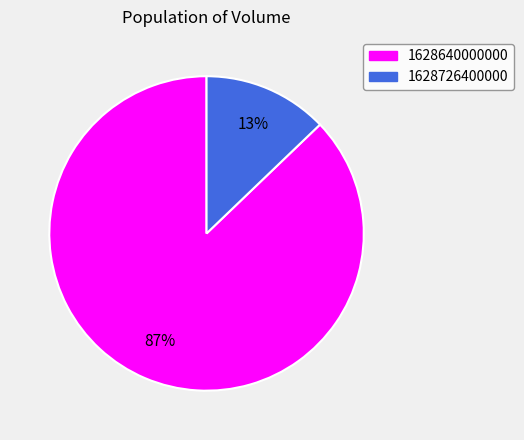

What is the largest slice in the pie chart?

1628640000000